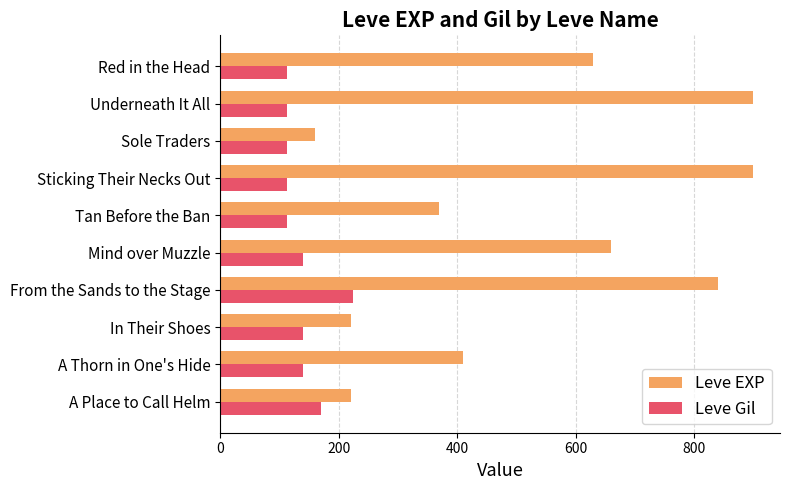

Read the Leve EXP value at Tan Before the Ban.

370